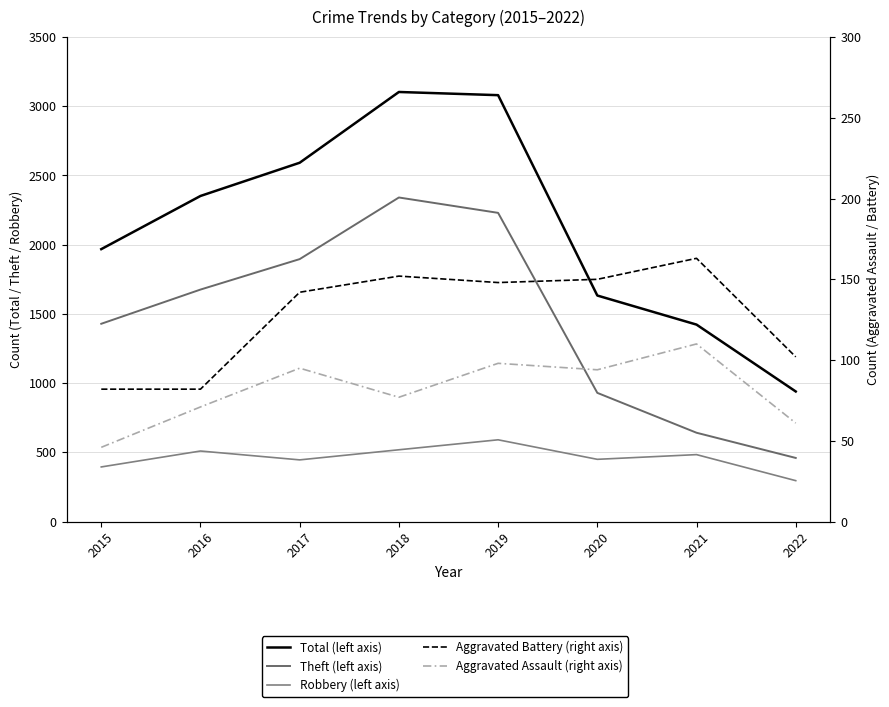

List the labels in order of Aggravated Assault (right axis) value, largest first.

2021, 2019, 2017, 2020, 2018, 2016, 2022, 2015